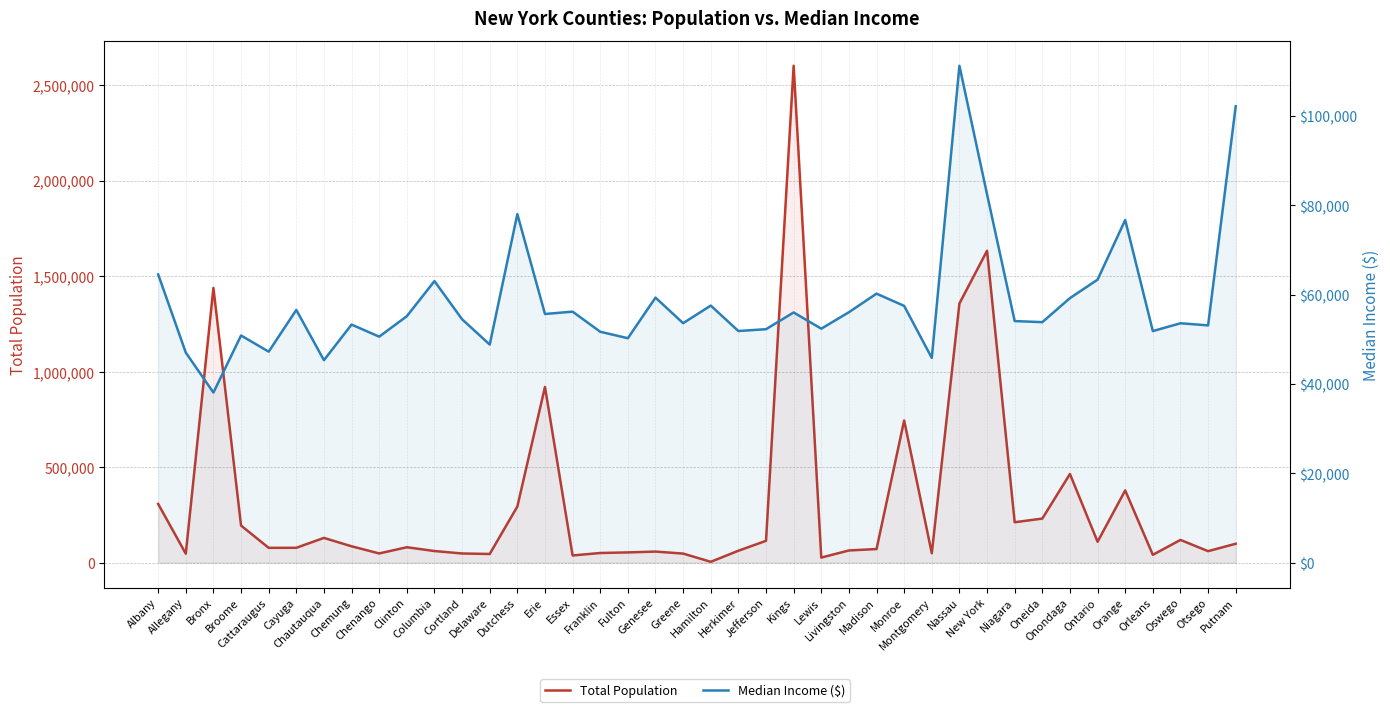

What is the sum of all Total Population values?

12544034